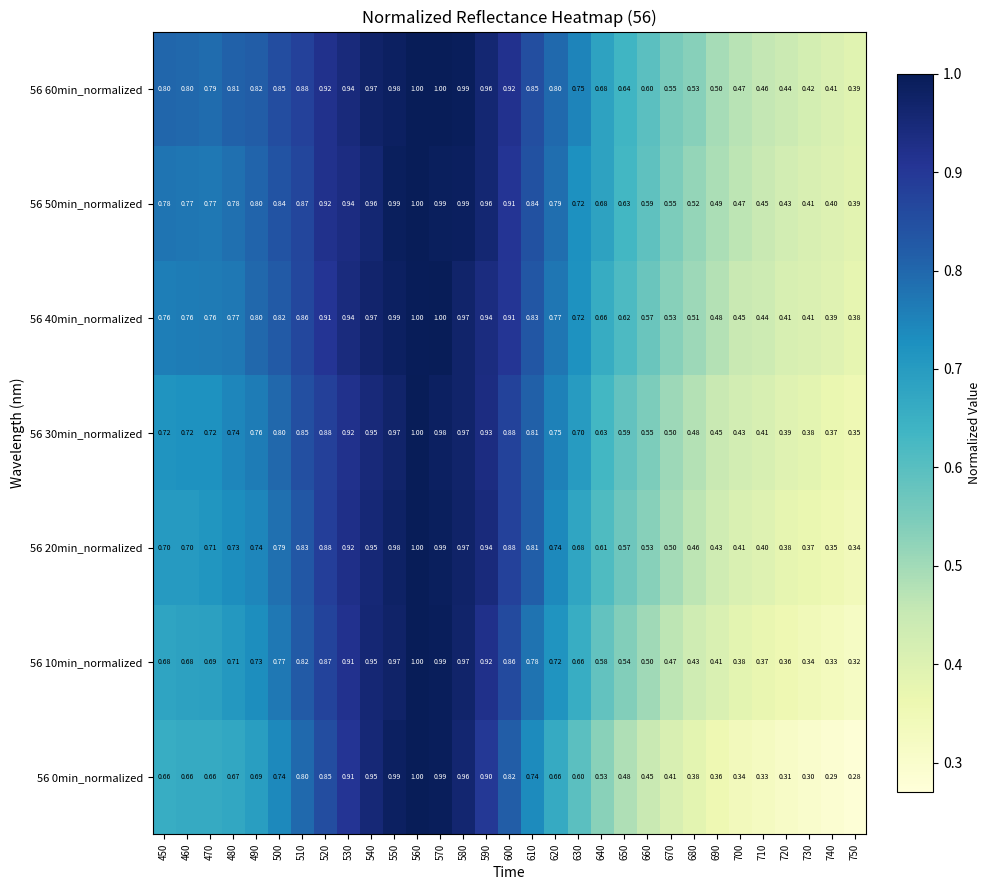

Is the value of 56 20min_normalized at 470 greater than the value of 56 50min_normalized at 720?

Yes